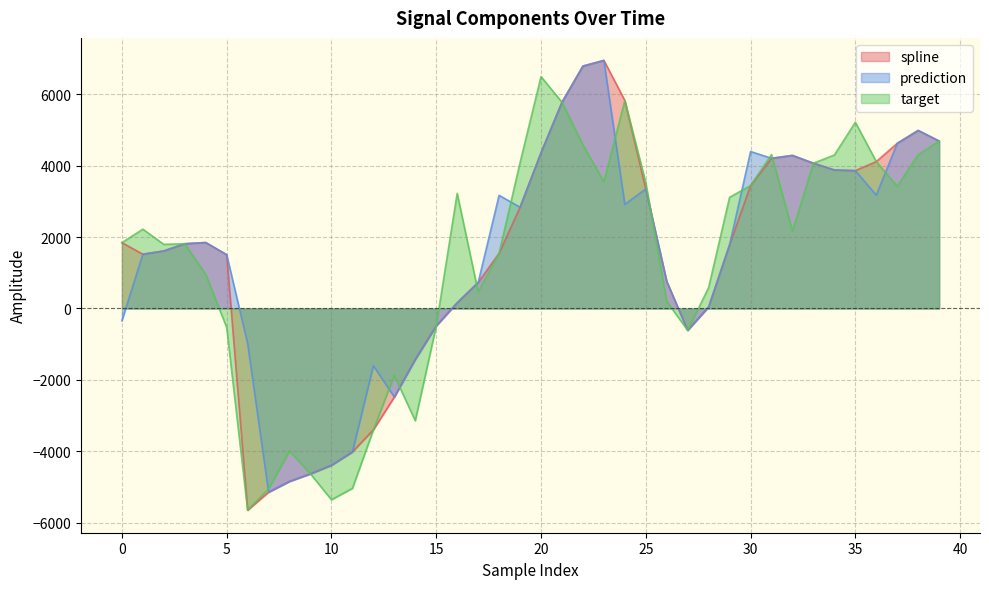

What is the value of the target point at the 16th from the left?

-488.4